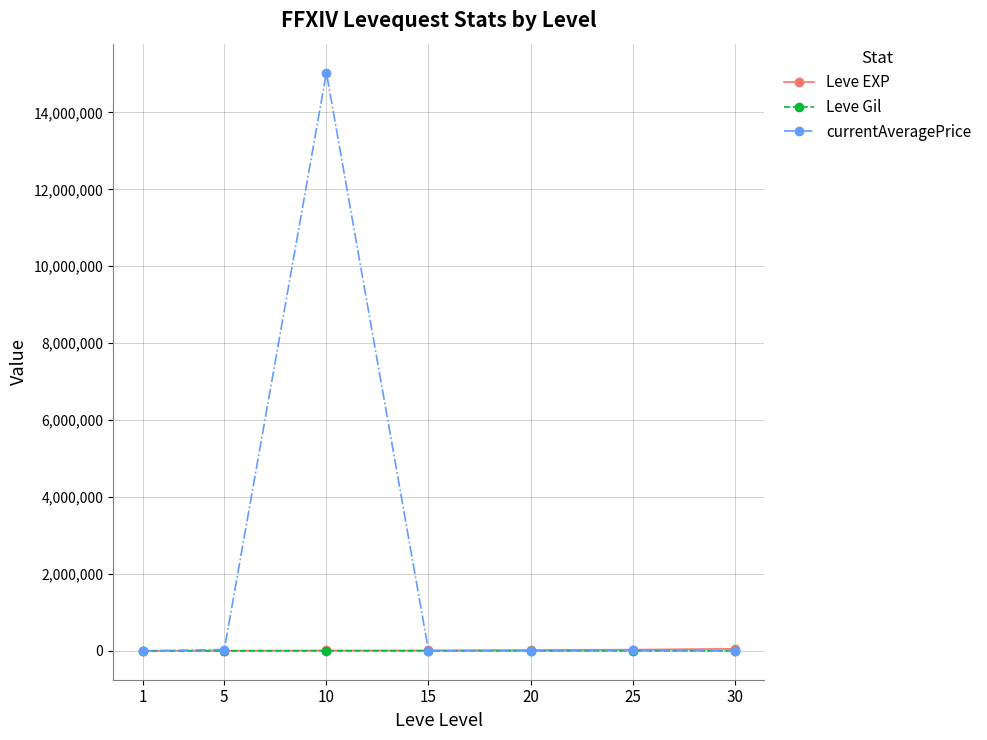

Which series has the largest range (max minus min)?

currentAveragePrice